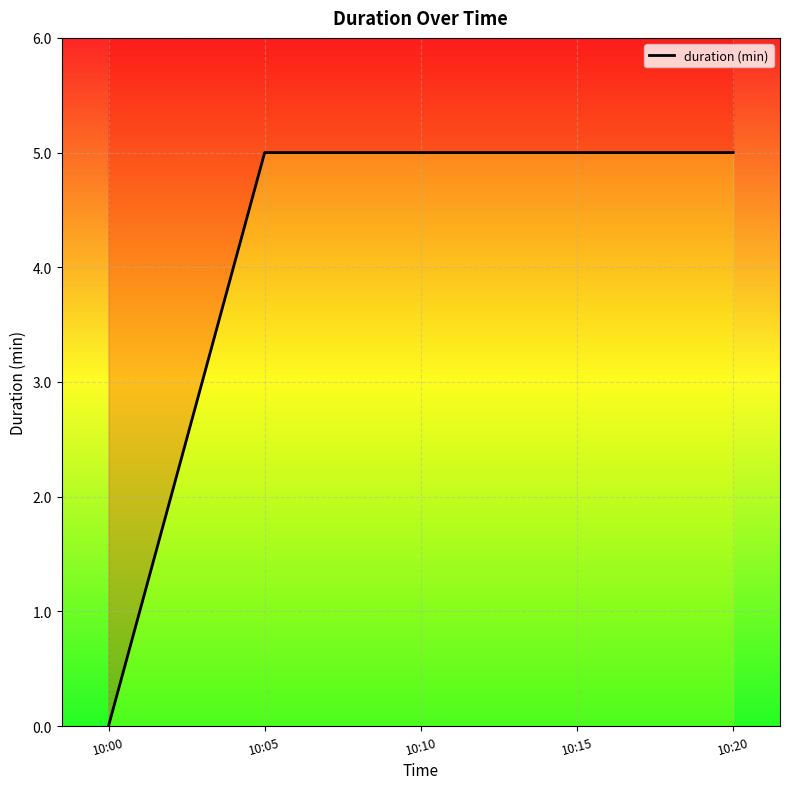

Is it true that the value at 10:20 is 8.1?

False